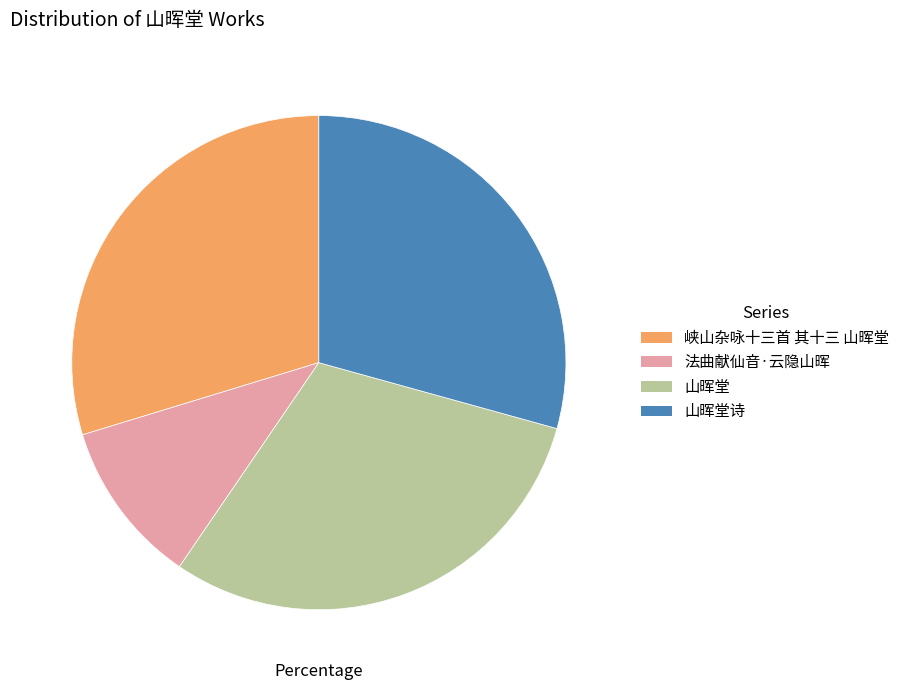

Does 山晖堂诗 account for over 50% of the chart?

No